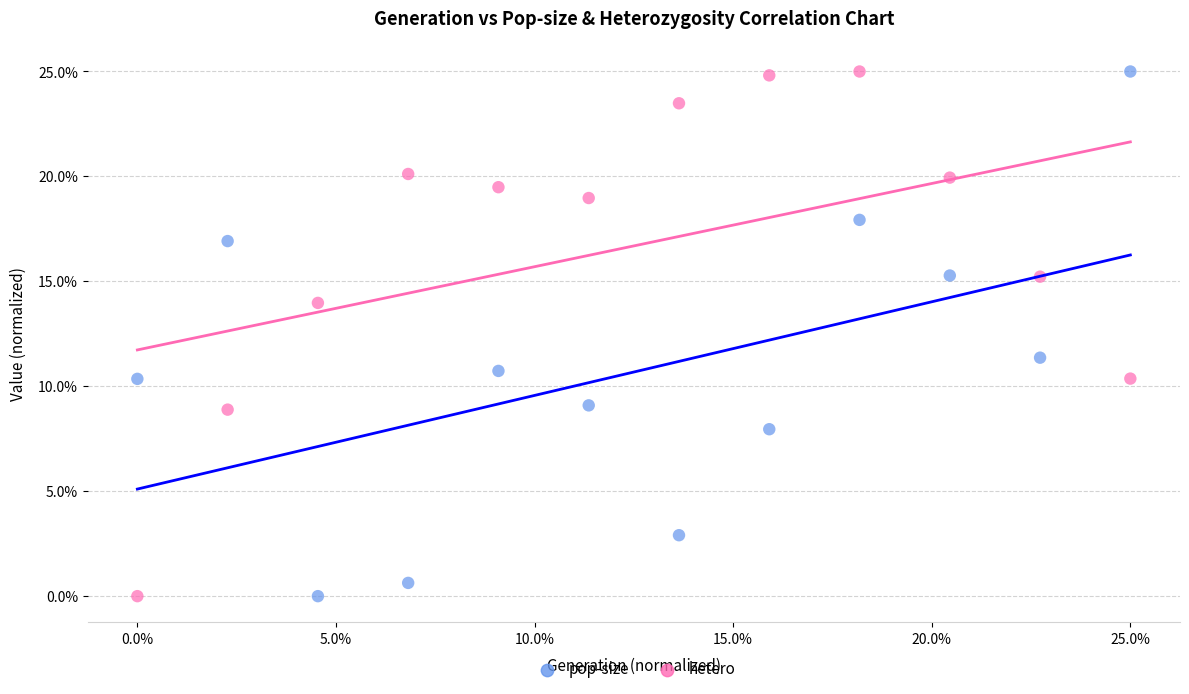

In the pop-size series, what Y value is closest to 12?

11.4